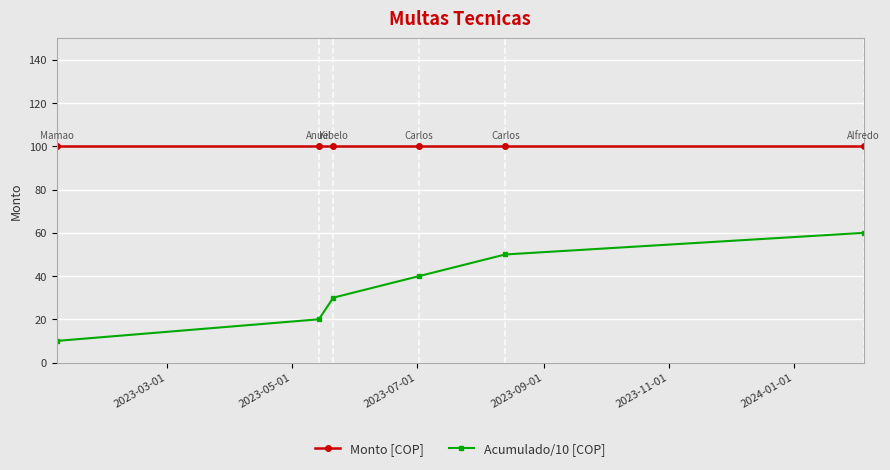

What is the value of the Acumulado/10 [COP] point at the 3rd from the left?

30